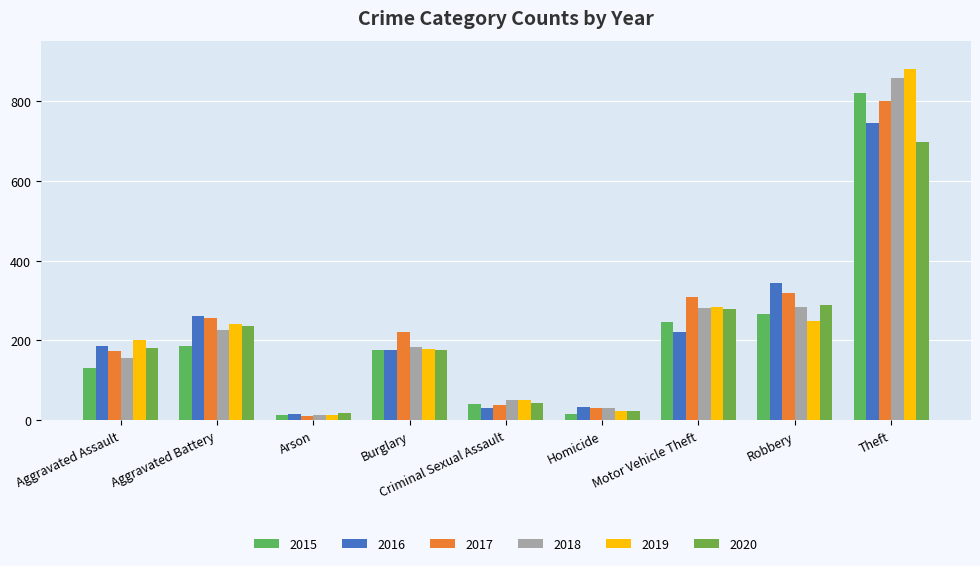

How many data points in 2019 are less than 202?

4